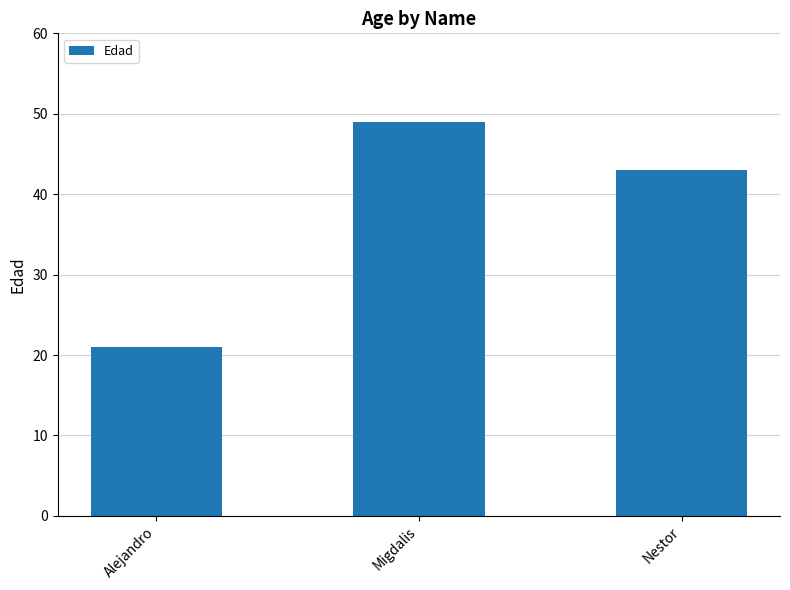

True or false: the data shows 79 at Migdalis.

False